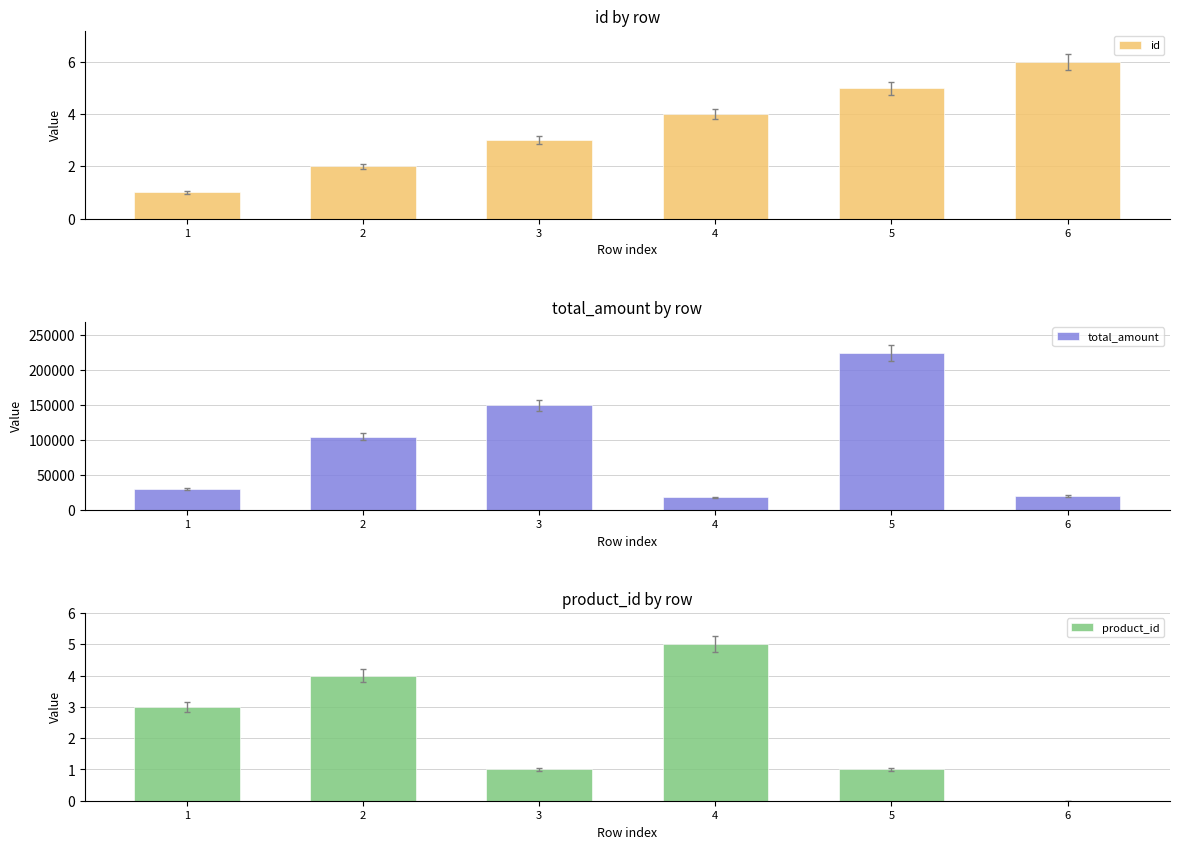

How many data points in total_amount are above 104800?

2